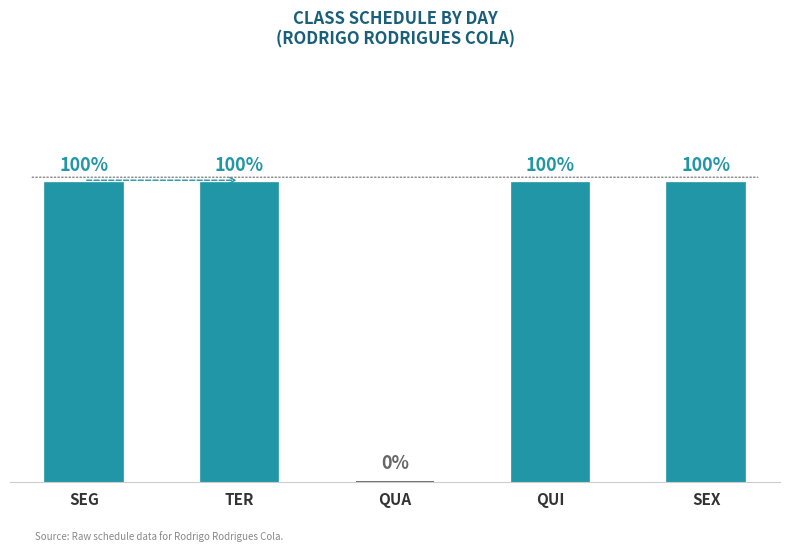

What is the label of the 3rd bar from the left?

QUA